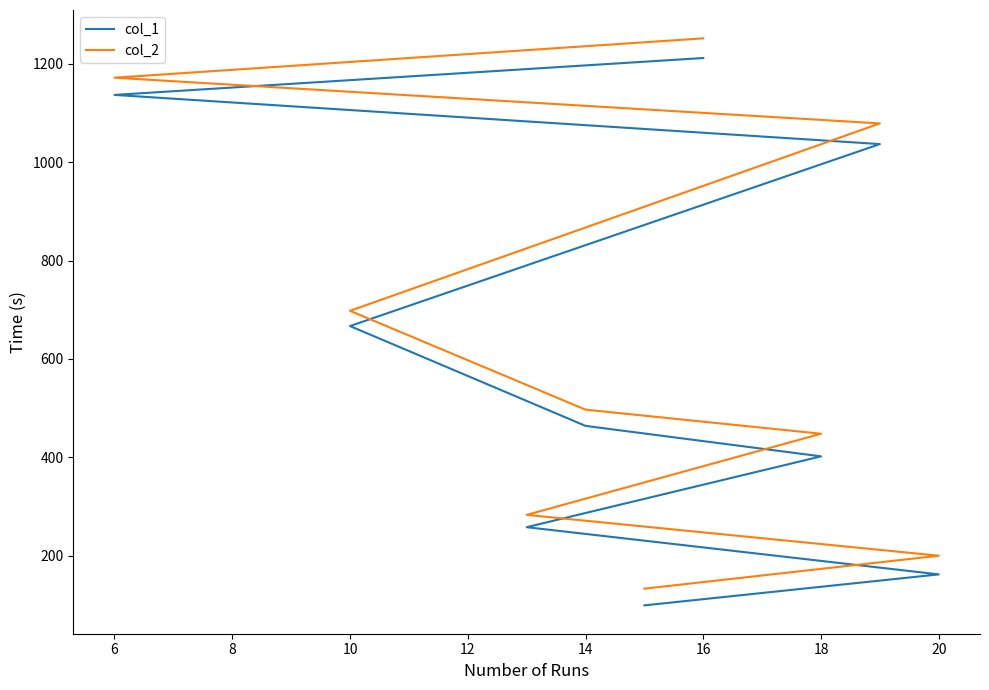

How many lines are shown in the chart?

2